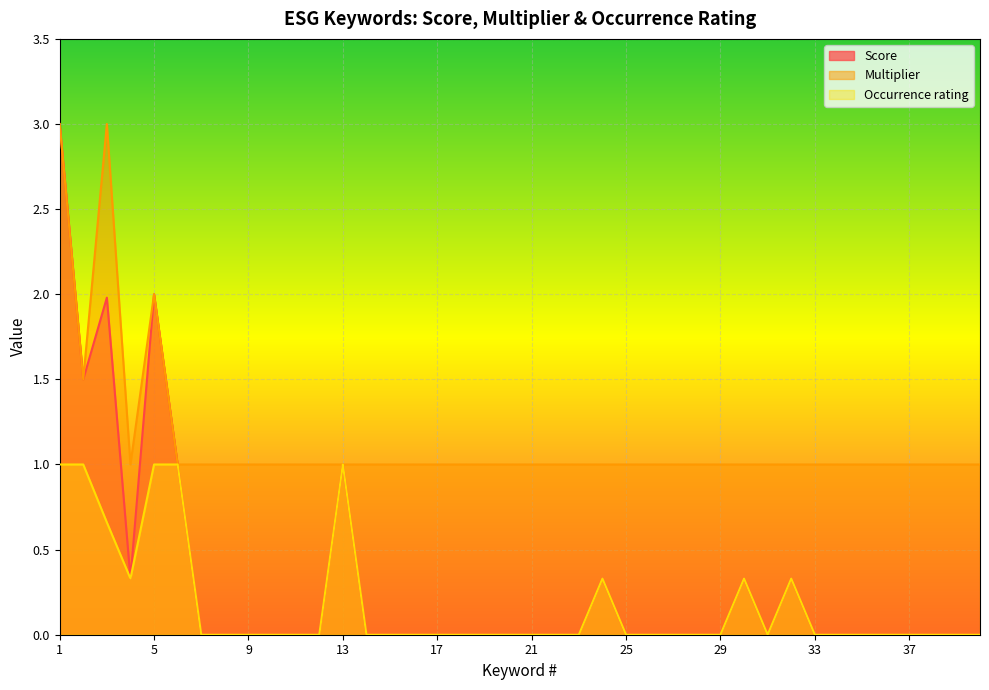

Which category has the highest value across all series?

1